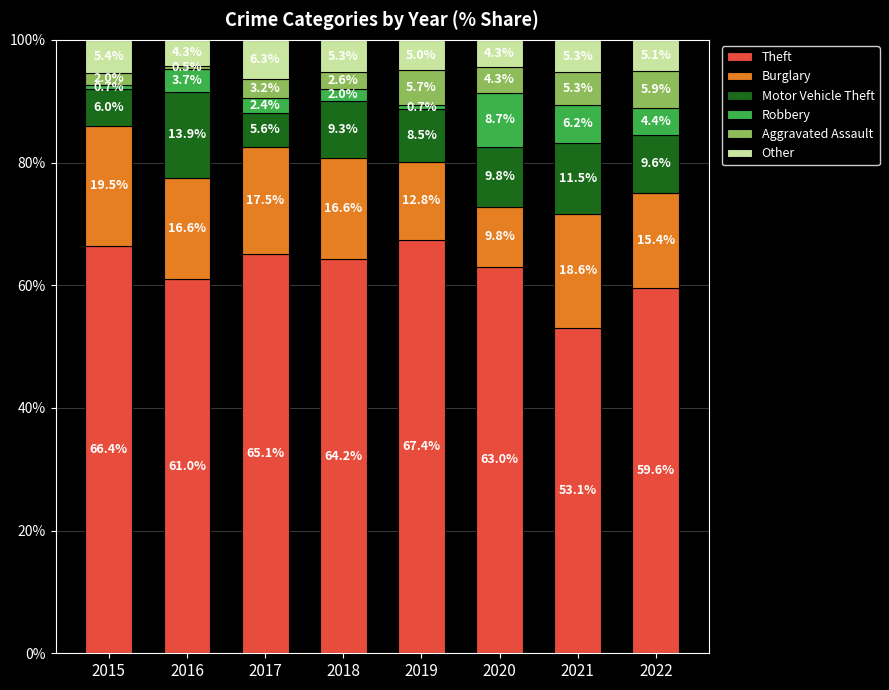

What is the highest value of the Theft series?

67.4